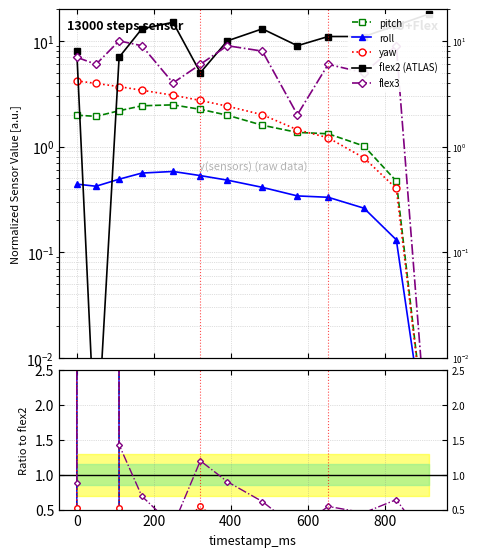

Where is the first local minimum for roll?

50